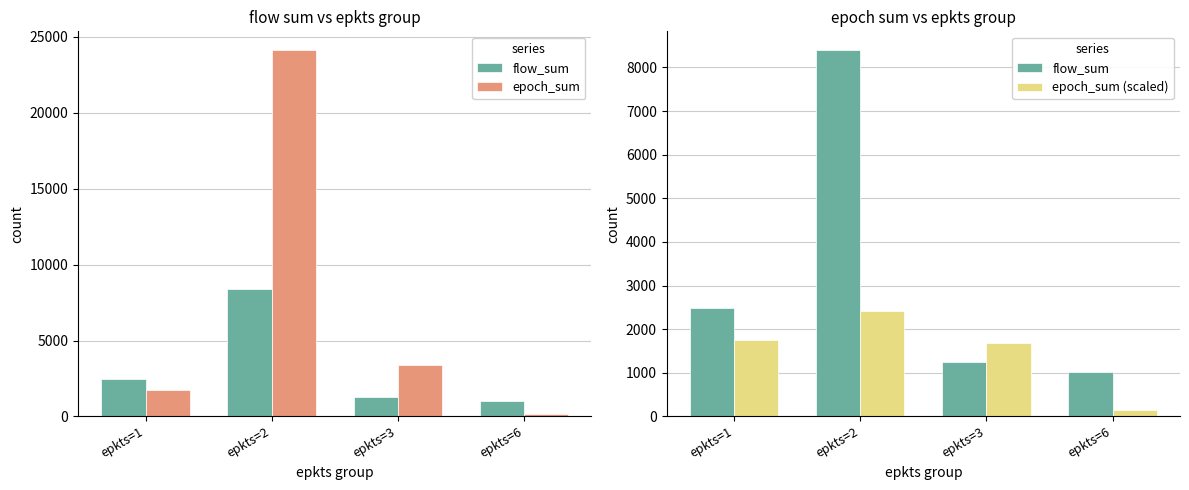

Rank the categories by flow_sum value from highest to lowest.

epkts=2, epkts=1, epkts=3, epkts=6